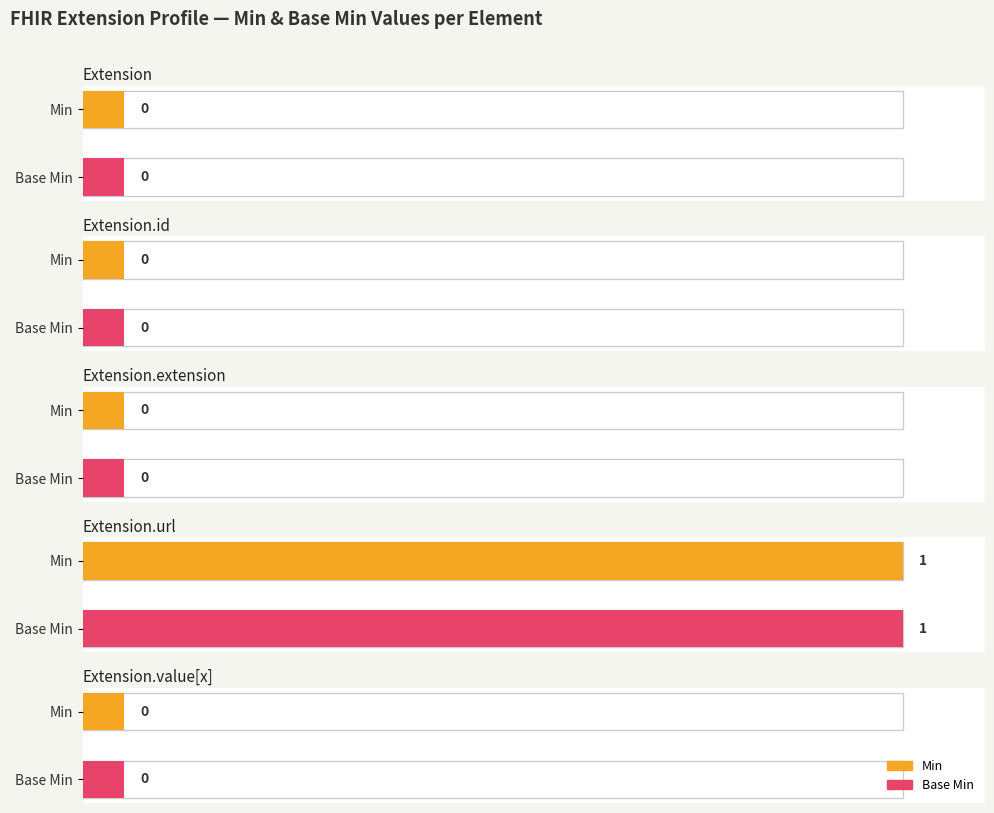

Reading left to right, transcribe all the data shown in this chart.

Min: Extension=0	Extension.id=0	Extension.extension=0	Extension.url=1	Extension.value[x]=0
Base Min: Extension=0	Extension.id=0	Extension.extension=0	Extension.url=1	Extension.value[x]=0